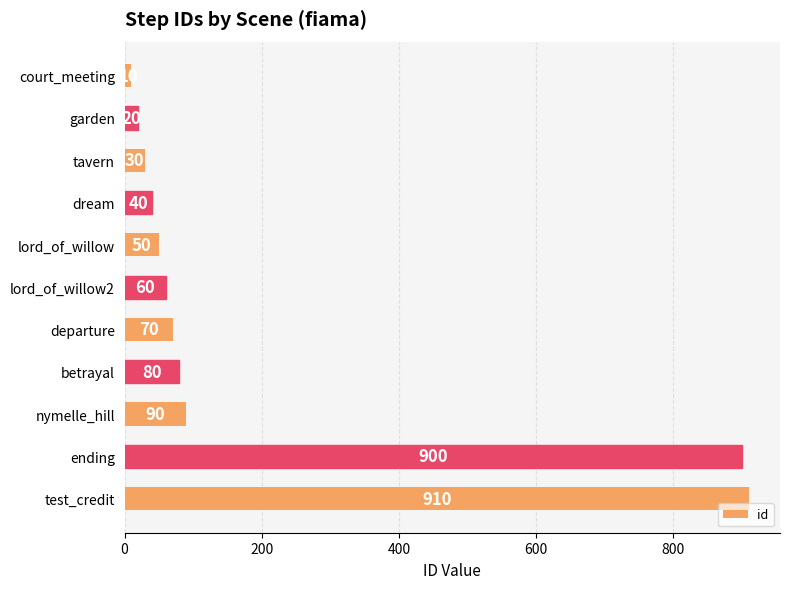

Reading top to bottom, what are all the values shown in this chart?

court_meeting=10	garden=20	tavern=30	dream=40	lord_of_willow=50	lord_of_willow2=60	departure=70	betrayal=80	nymelle_hill=90	ending=900	test_credit=910